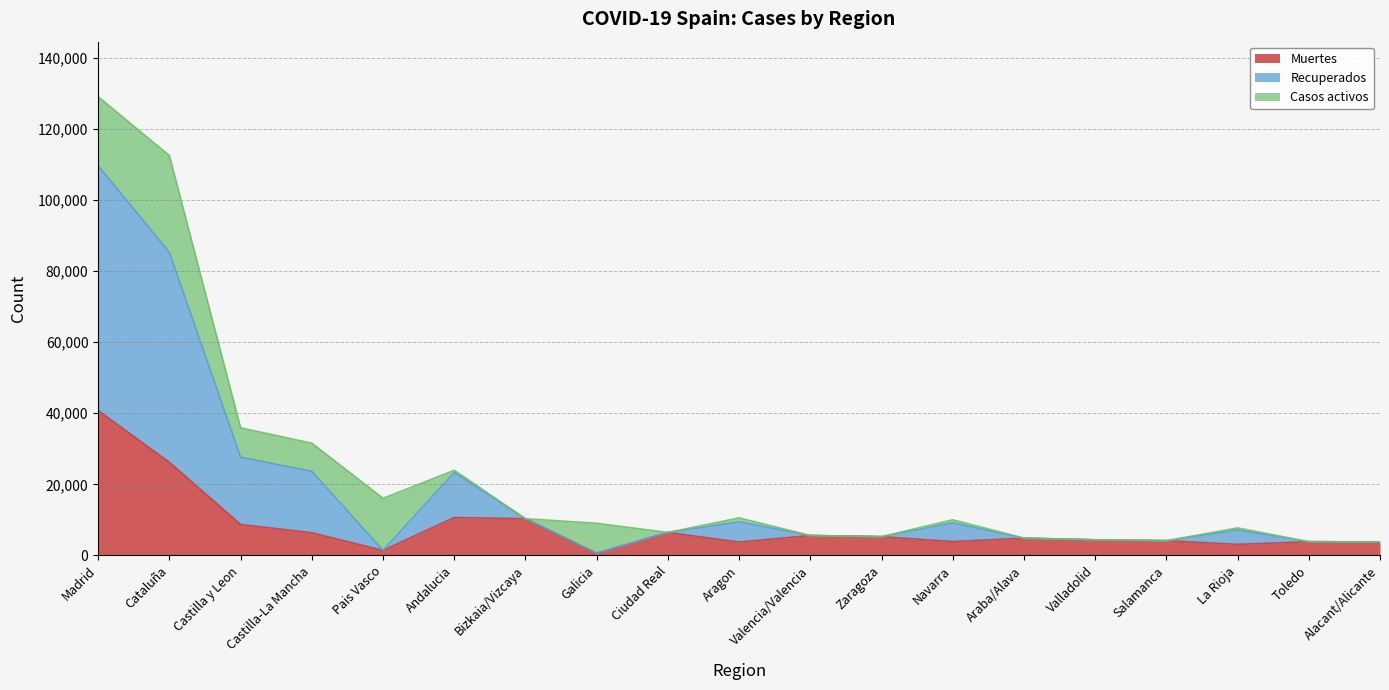

Which has a higher value, Madrid or Valladolid?

Madrid